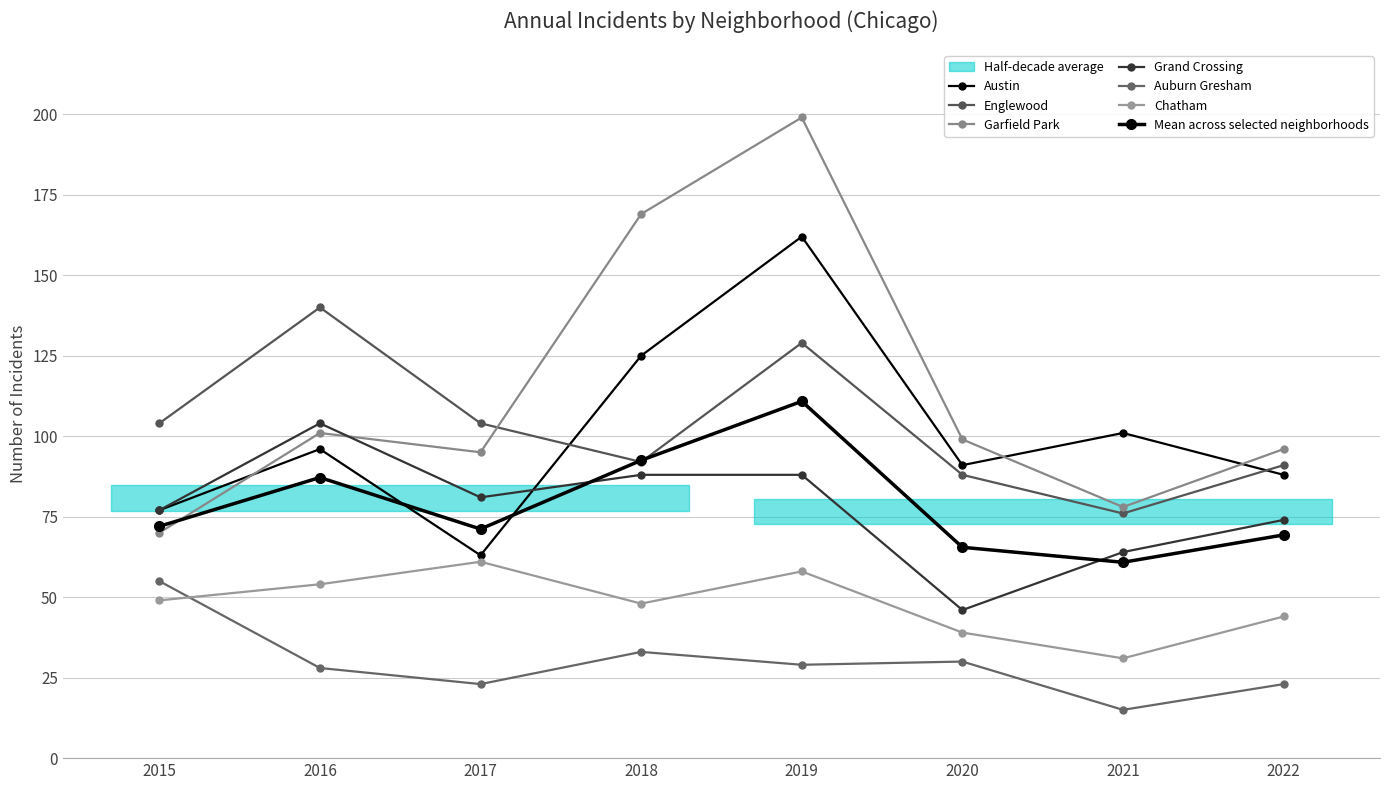

What is the difference between the maximum and second lowest values in the Chatham series?

22.0